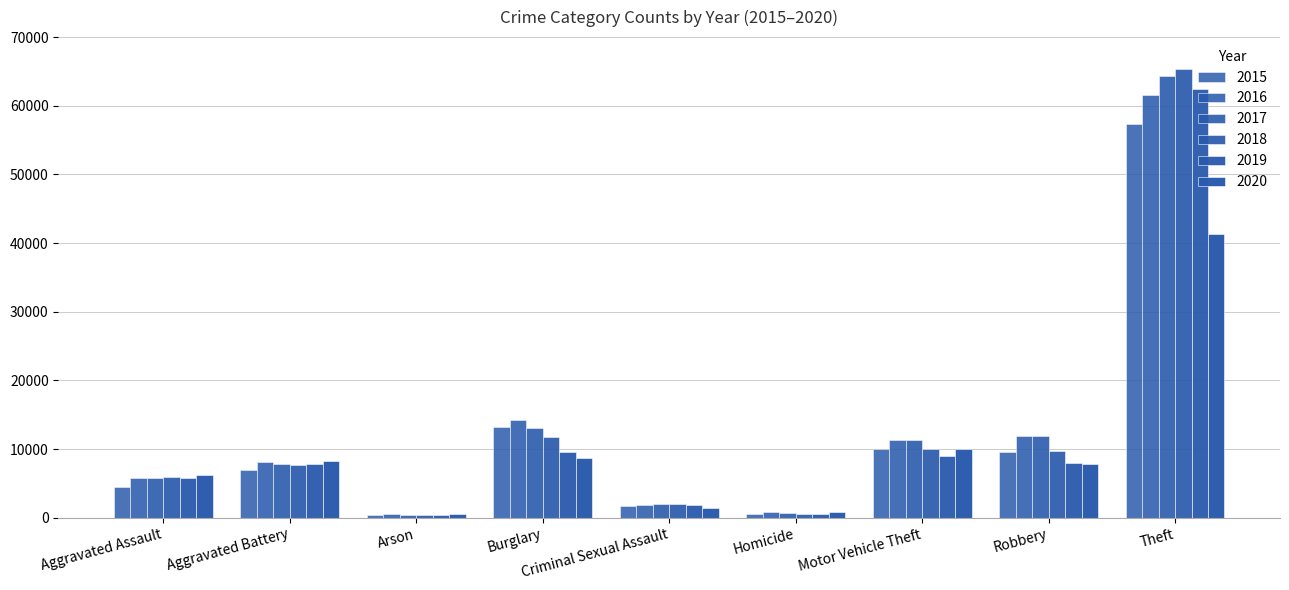

How many groups of bars are there?

9